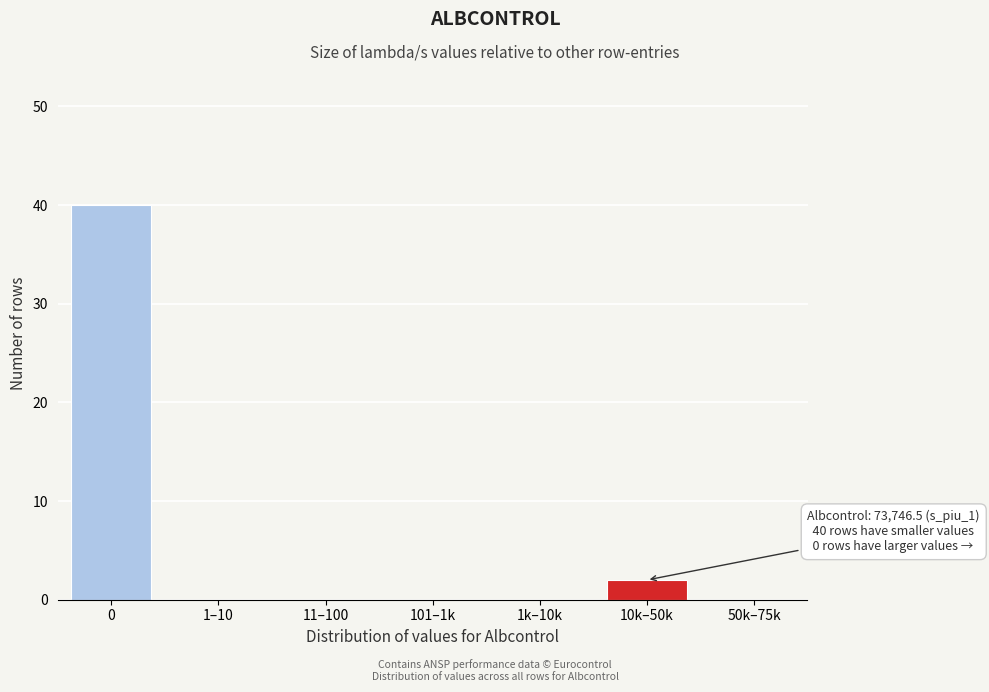

Reading left to right, what are all the values shown in this chart?

0=40	1–10=0	11–100=0	101–1k=0	1k–10k=0	10k–50k=2	50k–75k=0